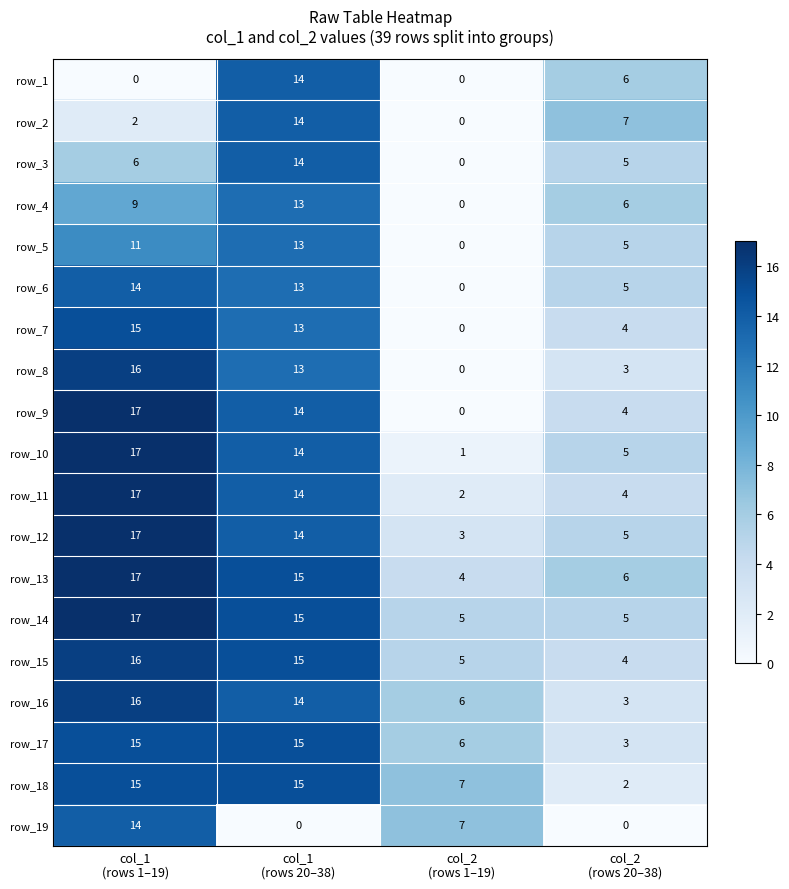

Which series has the largest range (max minus min)?

row_9